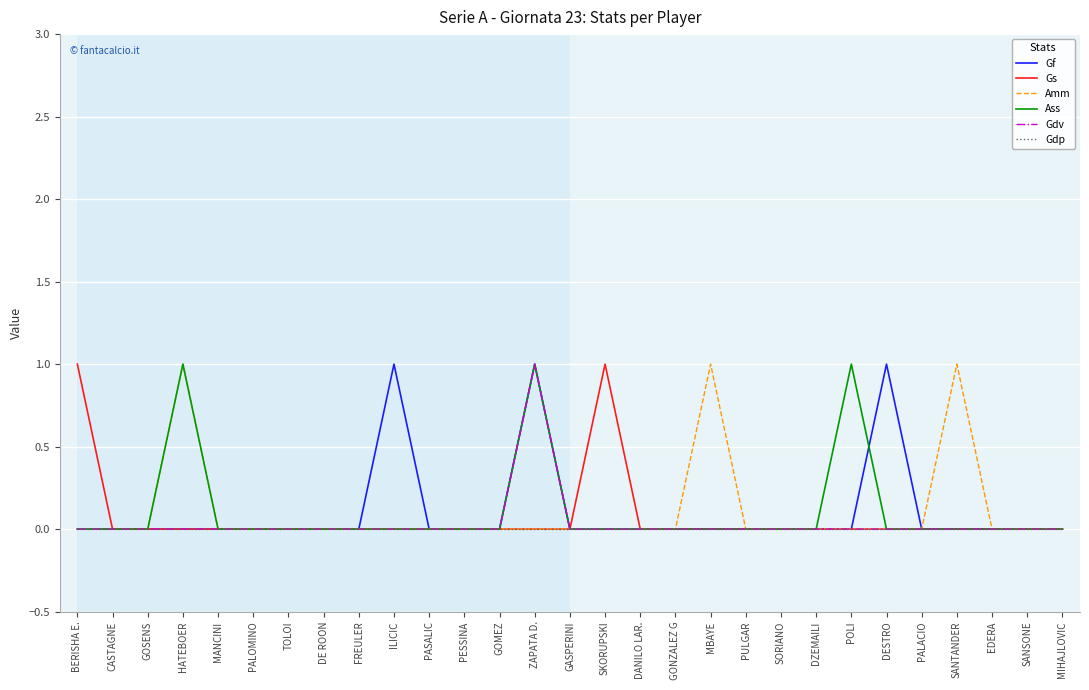

What is the difference between the maximum and minimum values in the Gs series?

1